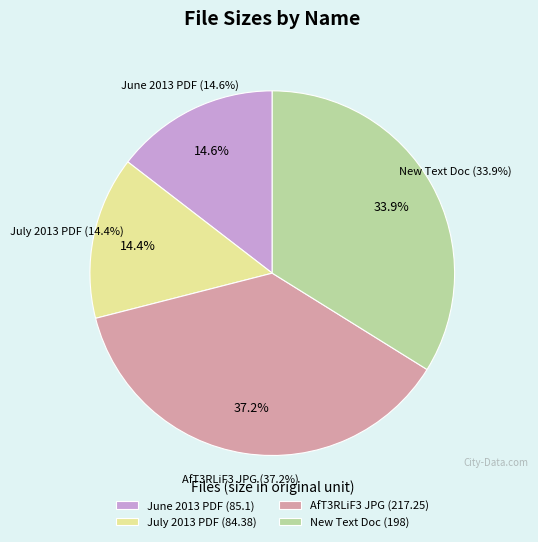

What percentage is the Total Film Magazine July 2013.pdf slice, to the nearest percent?

14%